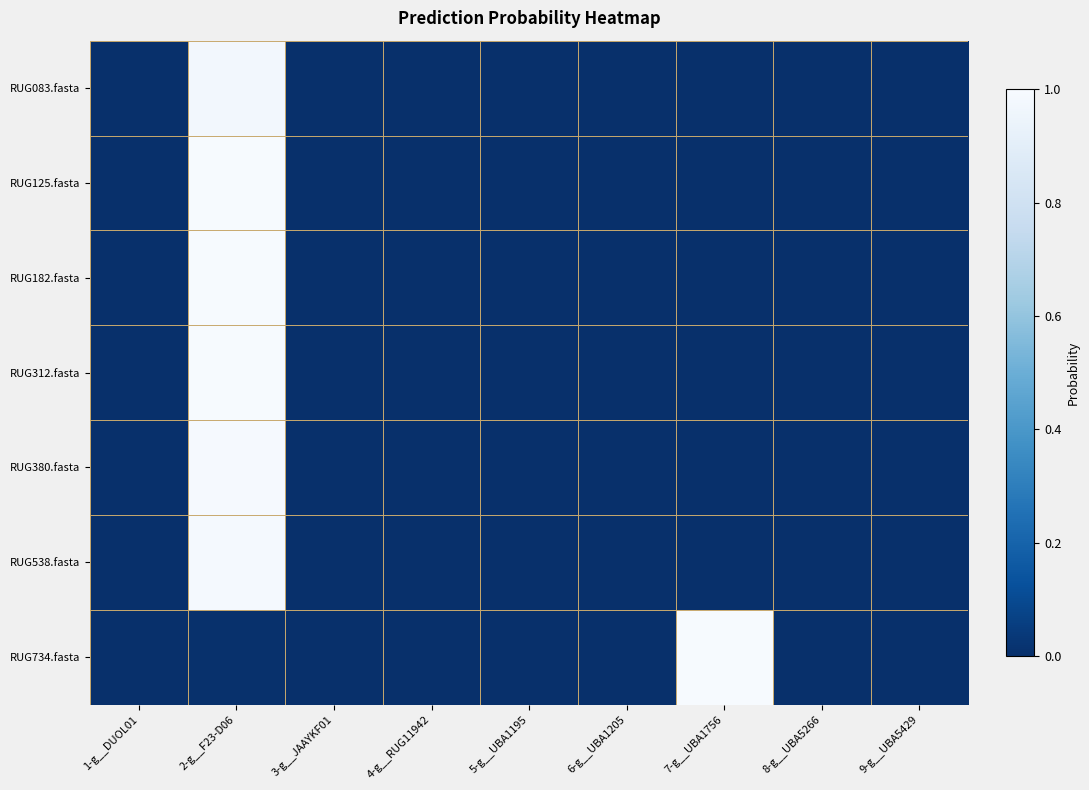

Count the number of categories in the chart.

9